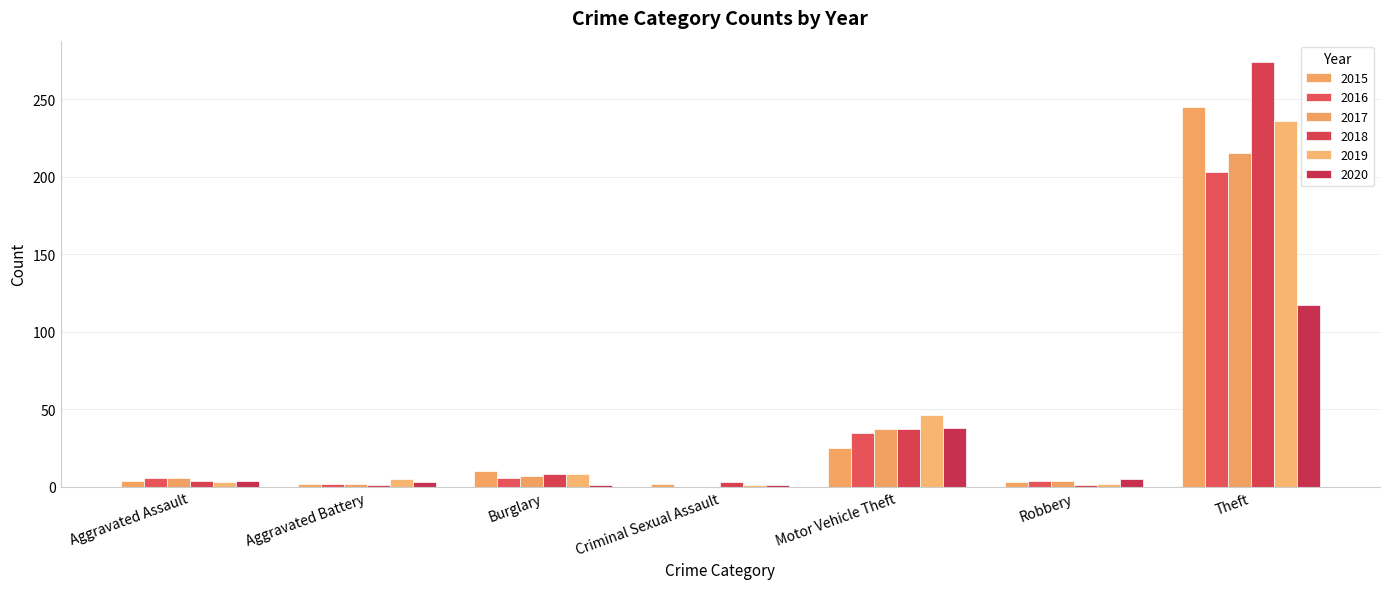

At which category does the chart reach its minimum across all series?

Criminal Sexual Assault